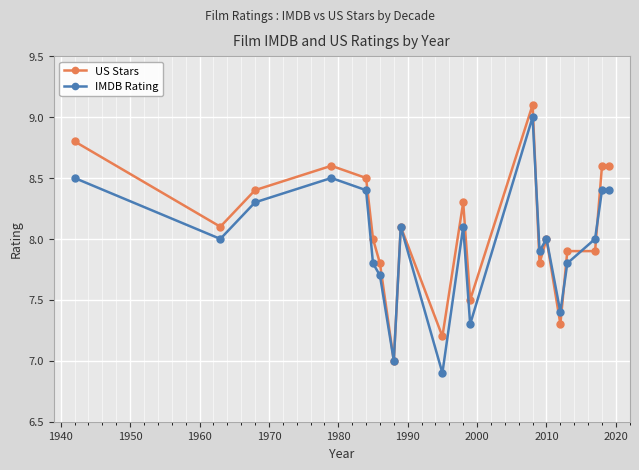

What is the value of the US Stars point at the 14th from the left?

7.8